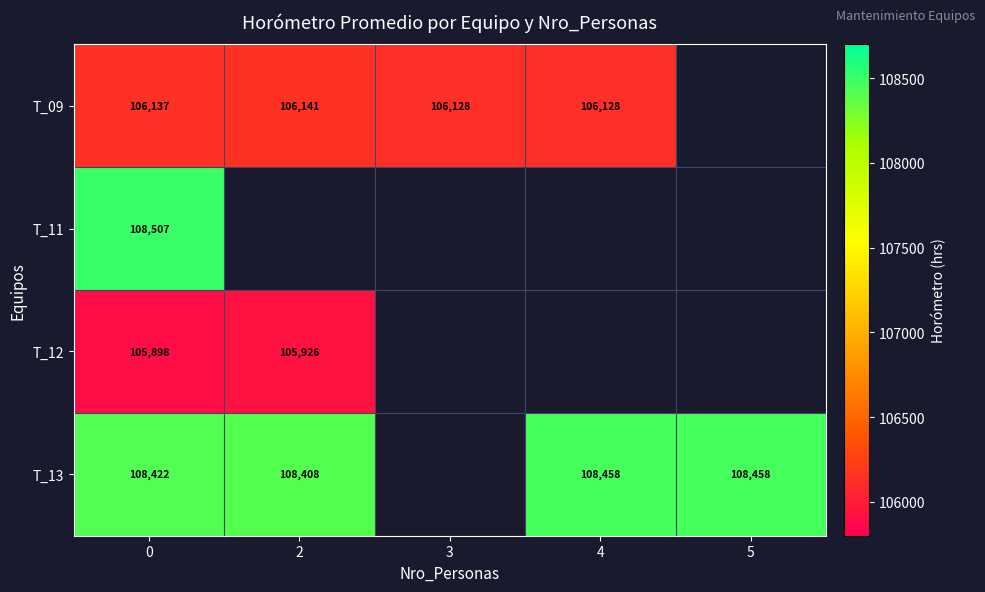

The T_12 series shows 31773 at 2. True or false?

False